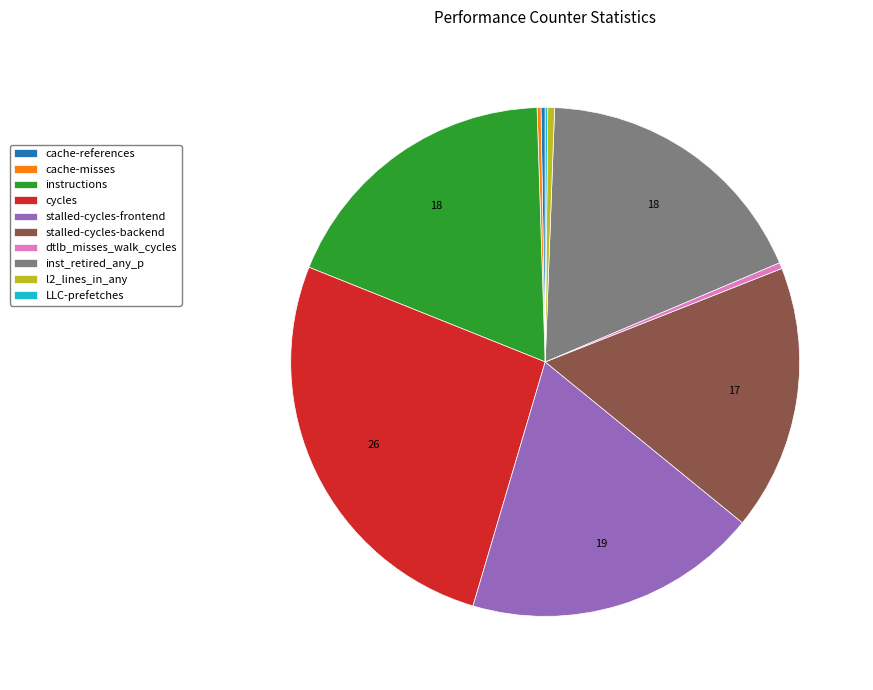

What is the largest slice in the pie chart?

cycles